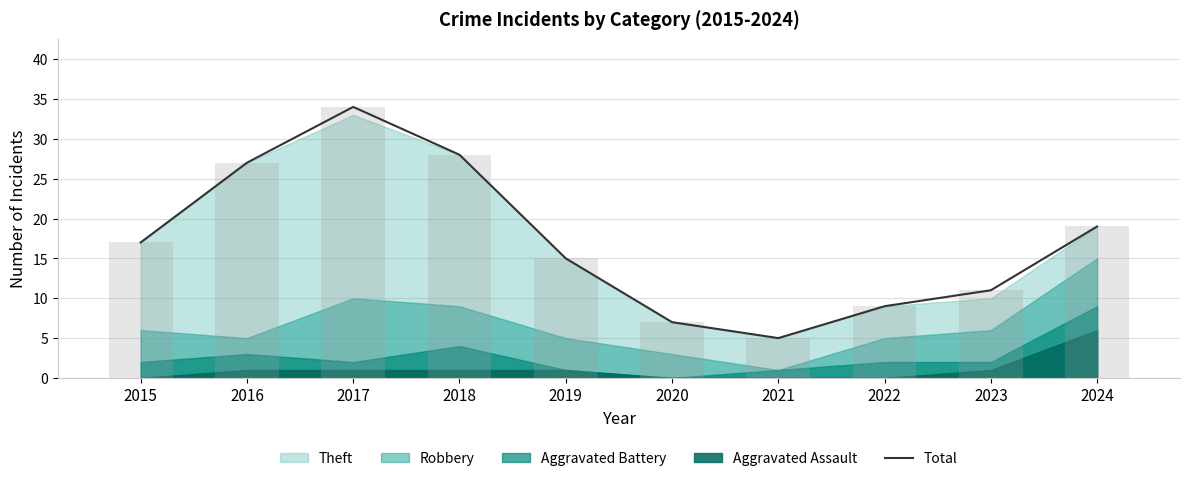

How many bars are there in total?

10